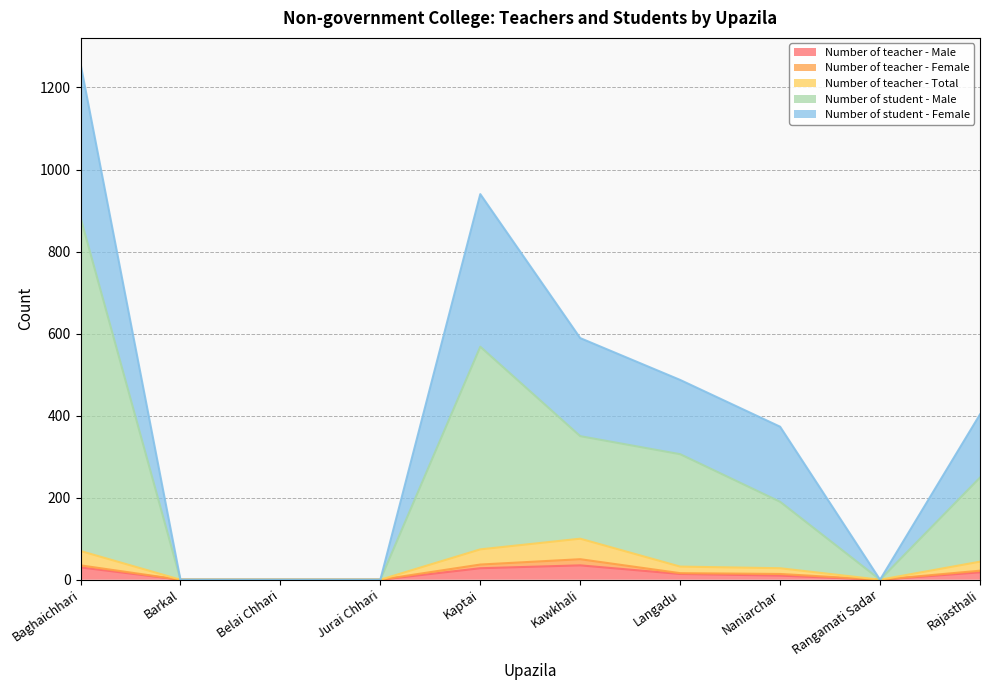

At which category is the sum across all series the highest?

Baghaichhari